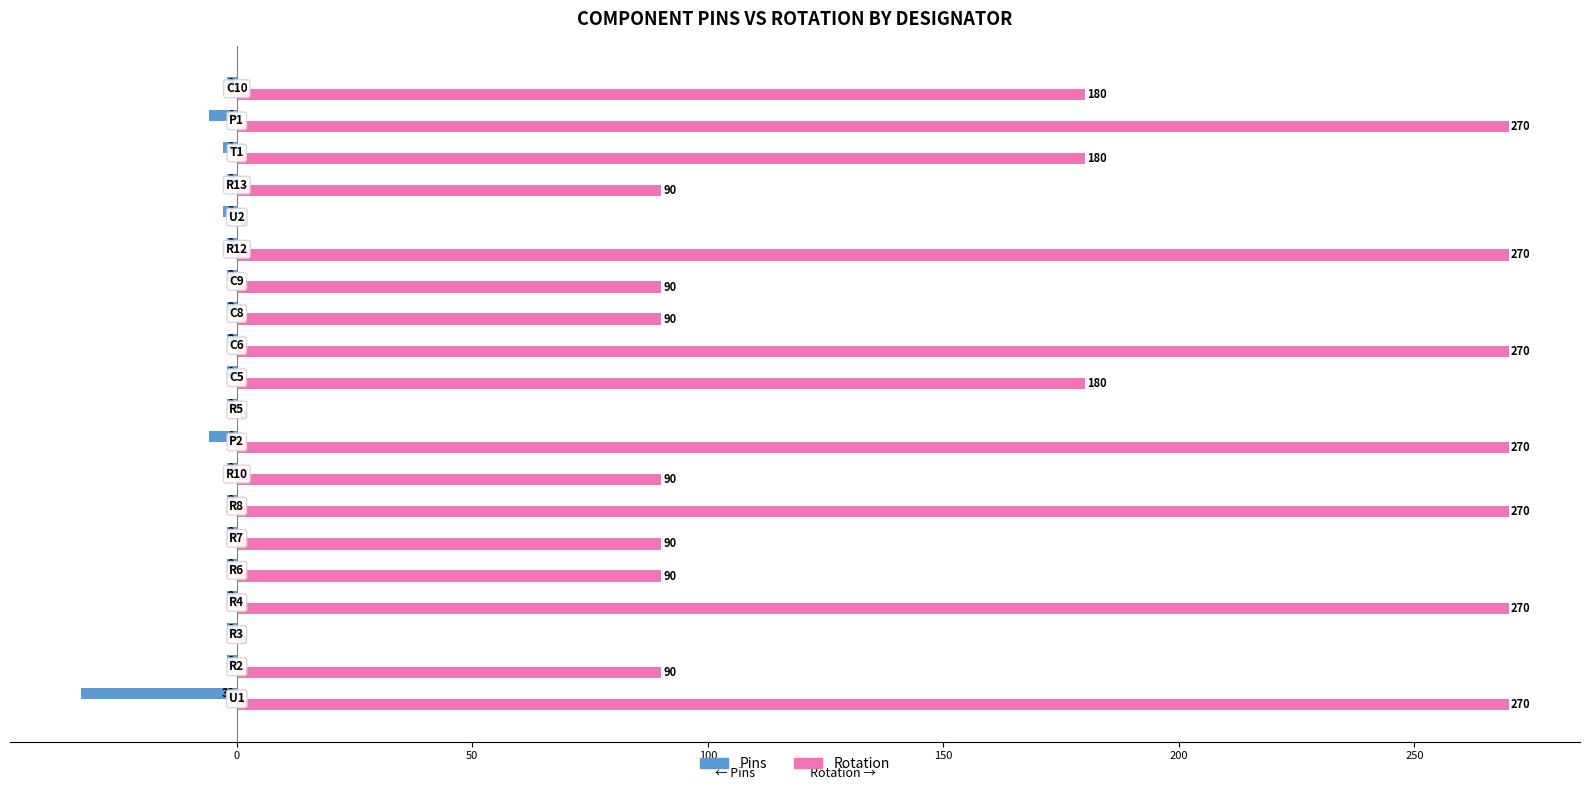

Which series has the largest total across all categories?

Rotation